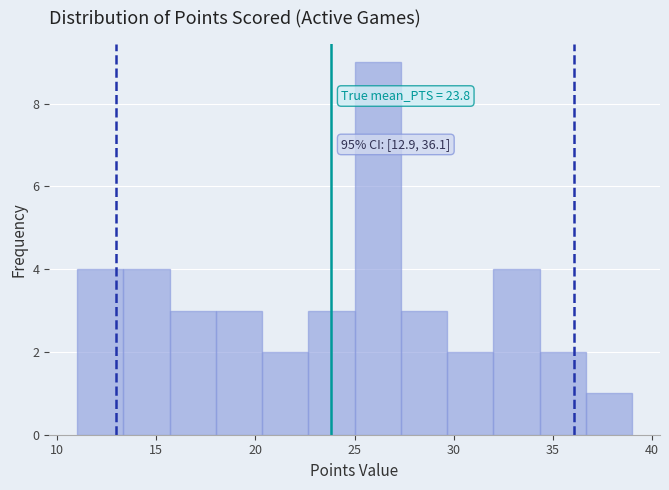

Over which range of the x-axis is the bar tallest?

25.0 to 27.5